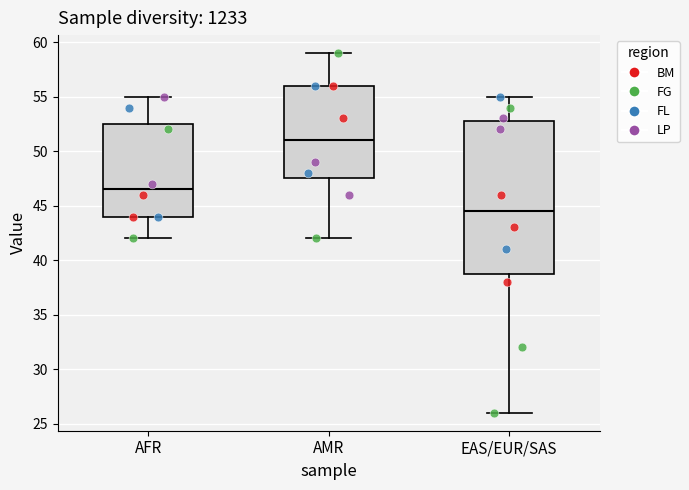

Which box's median line is the lowest?

EAS/EUR/SAS